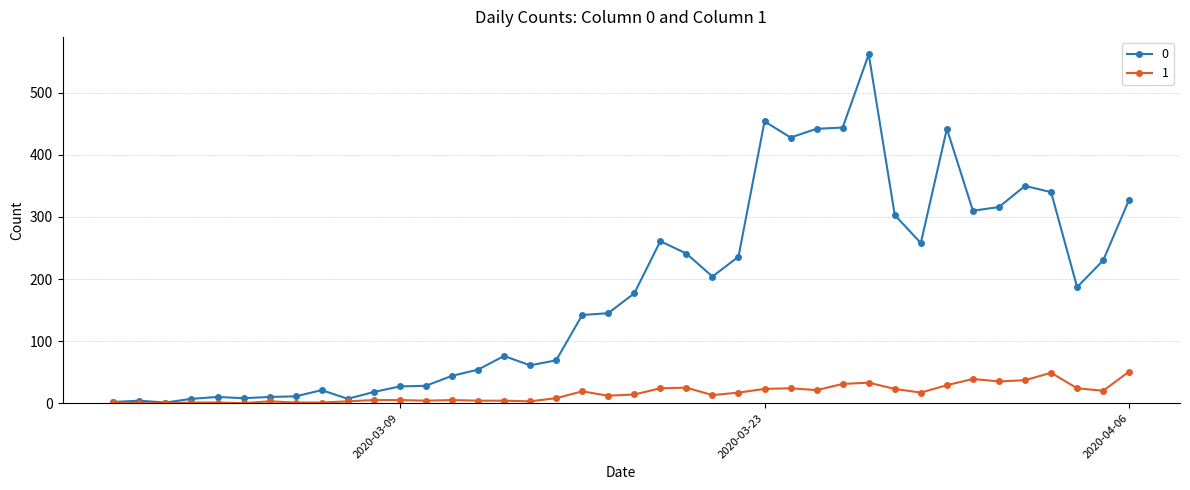

True or false: 0 has more than 1 interior local peaks.

True